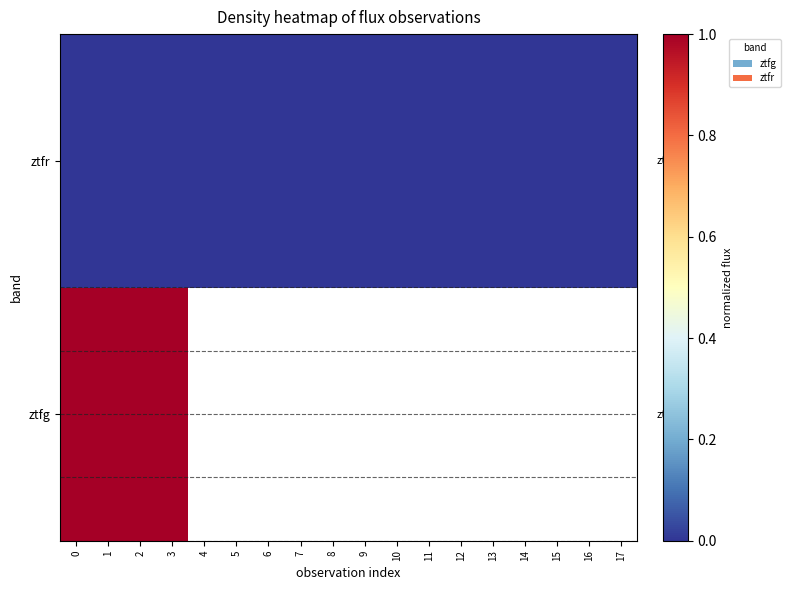

Which series has the largest range (max minus min)?

ztfg